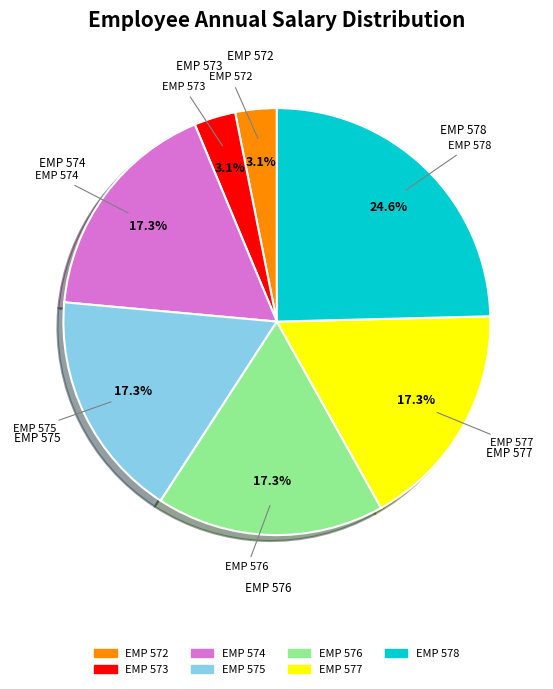

What is the largest slice in the pie chart?

EMP 578